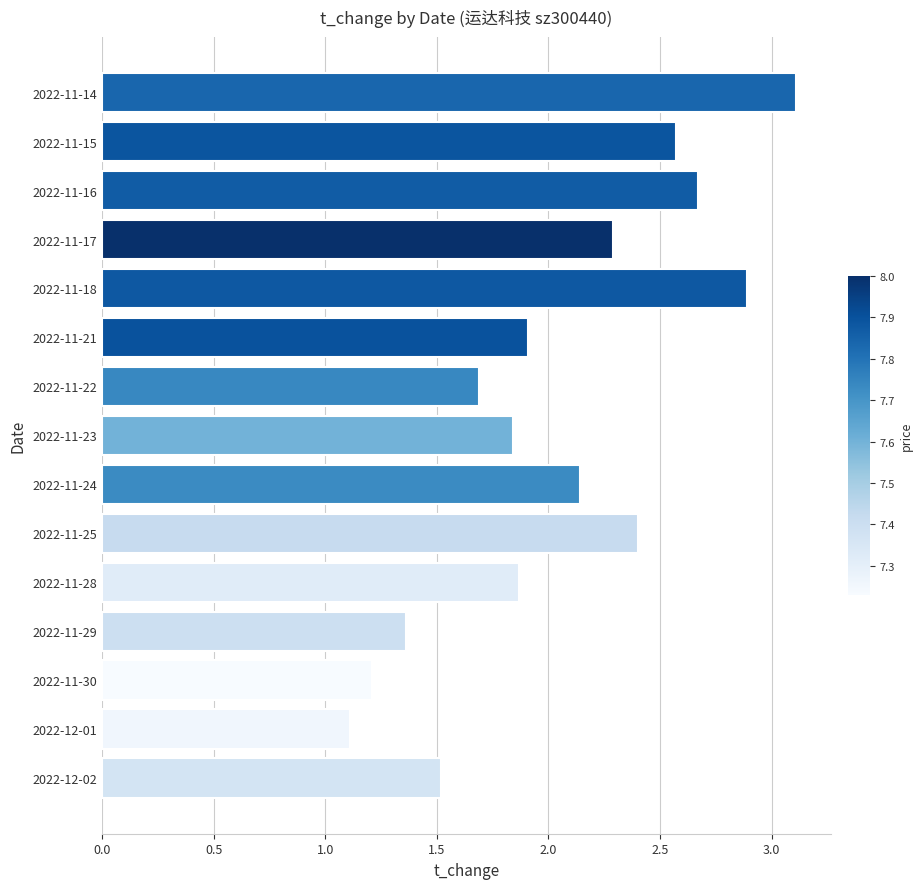

List the labels in order of value, smallest first.

2022-12-01, 2022-11-30, 2022-11-29, 2022-12-02, 2022-11-22, 2022-11-23, 2022-11-28, 2022-11-21, 2022-11-24, 2022-11-17, 2022-11-25, 2022-11-15, 2022-11-16, 2022-11-18, 2022-11-14